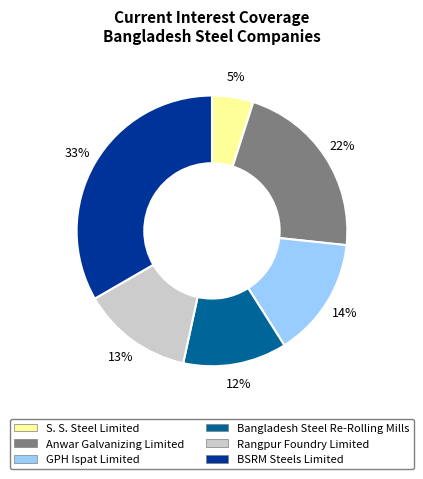

To the nearest percent, what portion does Anwar Galvanizing Limited represent?

22%